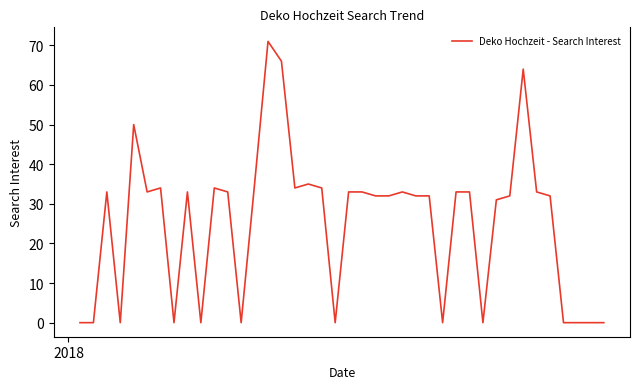

What is the difference between the maximum and minimum values?

71